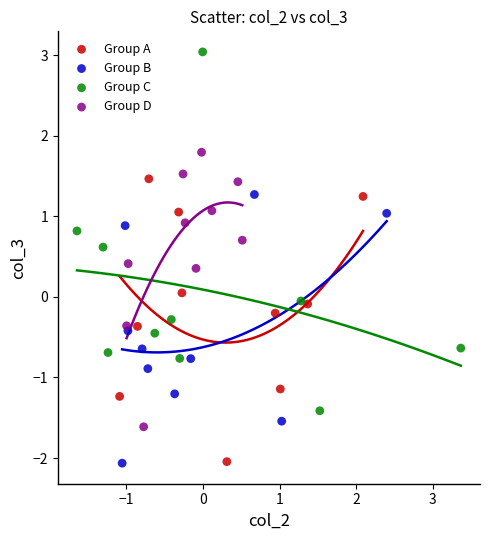

Which series has the widest spread of Y values?

Group C